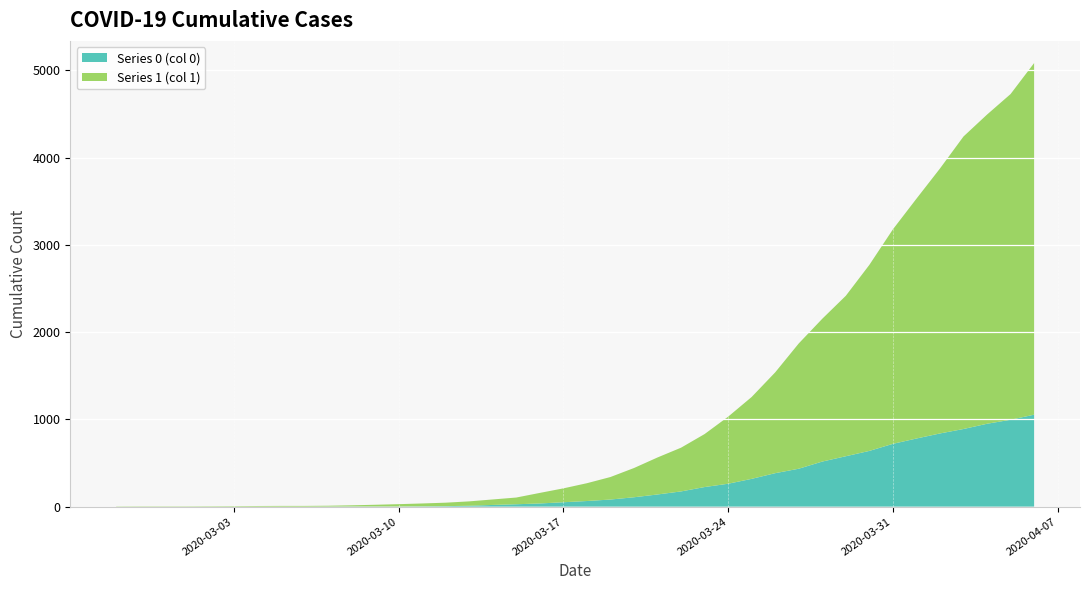

Reading left to right, what are all the values shown in this chart?

Series 1 (col 1): 2020-02-27=3	2020-02-28=4	2020-02-29=4	2020-03-01=4	2020-03-02=5	2020-03-03=6	2020-03-04=8	2020-03-05=9	2020-03-06=9	2020-03-07=10	2020-03-08=14	2020-03-09=20	2020-03-10=27	2020-03-11=33	2020-03-12=40	2020-03-13=50	2020-03-14=63	2020-03-15=77	2020-03-16=121	2020-03-17=159	2020-03-18=204	2020-03-19=258	2020-03-20=335	2020-03-21=424	2020-03-22=501	2020-03-23=607	2020-03-24=768	2020-03-25=938	2020-03-26=1155	2020-03-27=1435	2020-03-28=1636	2020-03-29=1838	2020-03-30=2131	2020-03-31=2457	2020-04-01=2747	2020-04-02=3035	2020-04-03=3351	2020-04-04=3542	2020-04-05=3731	2020-04-06=4028
Series 0 (col 0): 2020-02-27=0	2020-02-28=0	2020-02-29=0	2020-03-01=0	2020-03-02=0	2020-03-03=0	2020-03-04=0	2020-03-05=0	2020-03-06=0	2020-03-07=1	2020-03-08=2	2020-03-09=2	2020-03-10=2	2020-03-11=4	2020-03-12=6	2020-03-13=11	2020-03-14=20	2020-03-15=28	2020-03-16=37	2020-03-17=51	2020-03-18=65	2020-03-19=82	2020-03-20=108	2020-03-21=140	2020-03-22=175	2020-03-23=225	2020-03-24=263	2020-03-25=319	2020-03-26=384	2020-03-27=435	2020-03-28=517	2020-03-29=578	2020-03-30=639	2020-03-31=720	2020-04-01=781	2020-04-02=839	2020-04-03=890	2020-04-04=950	2020-04-05=996	2020-04-06=1054